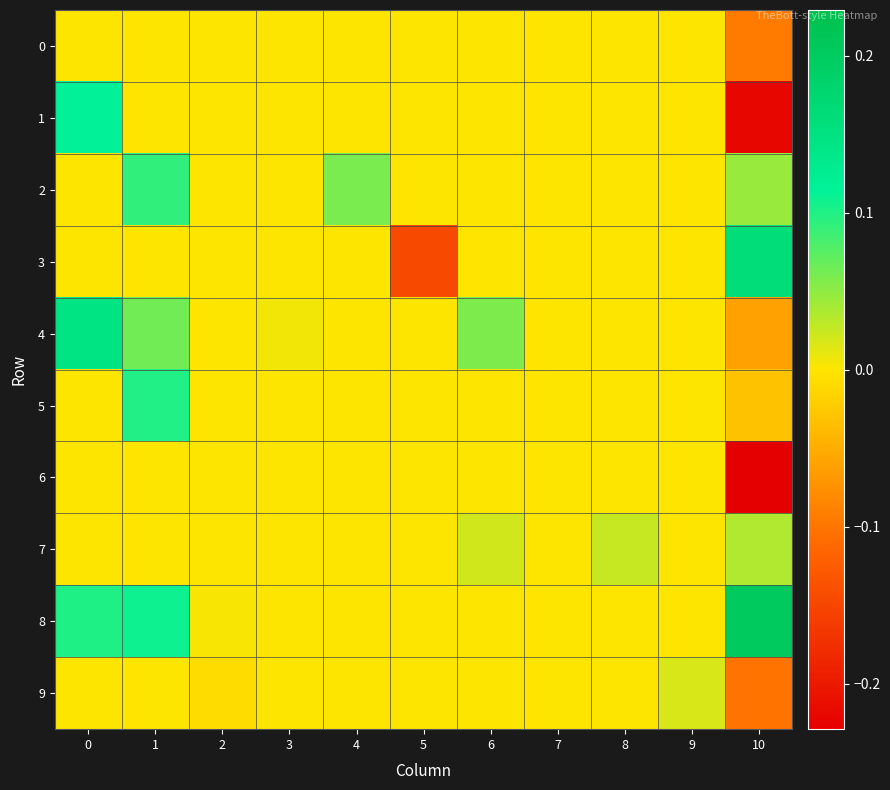

What is the total value across all series at 10?

-0.3